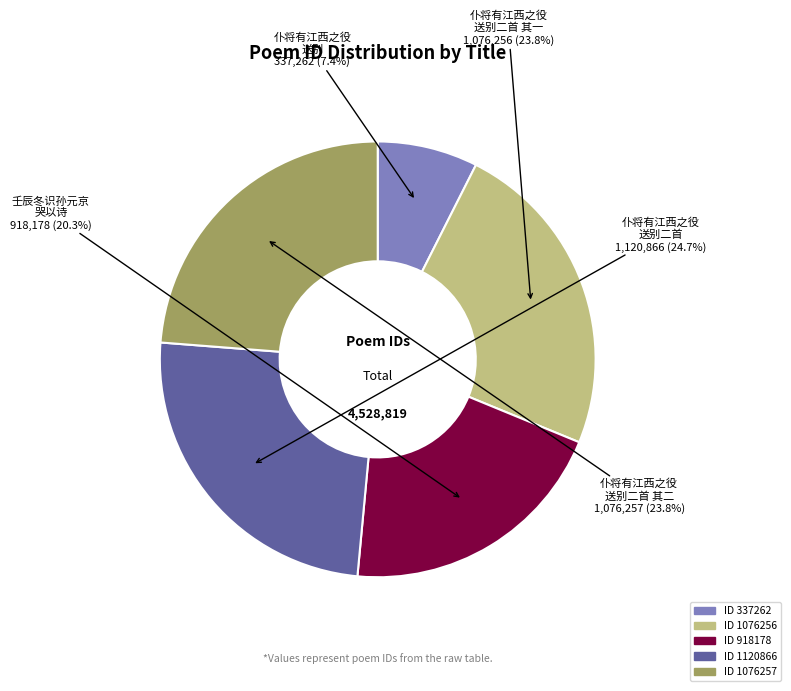

Does any single category account for the majority?

No